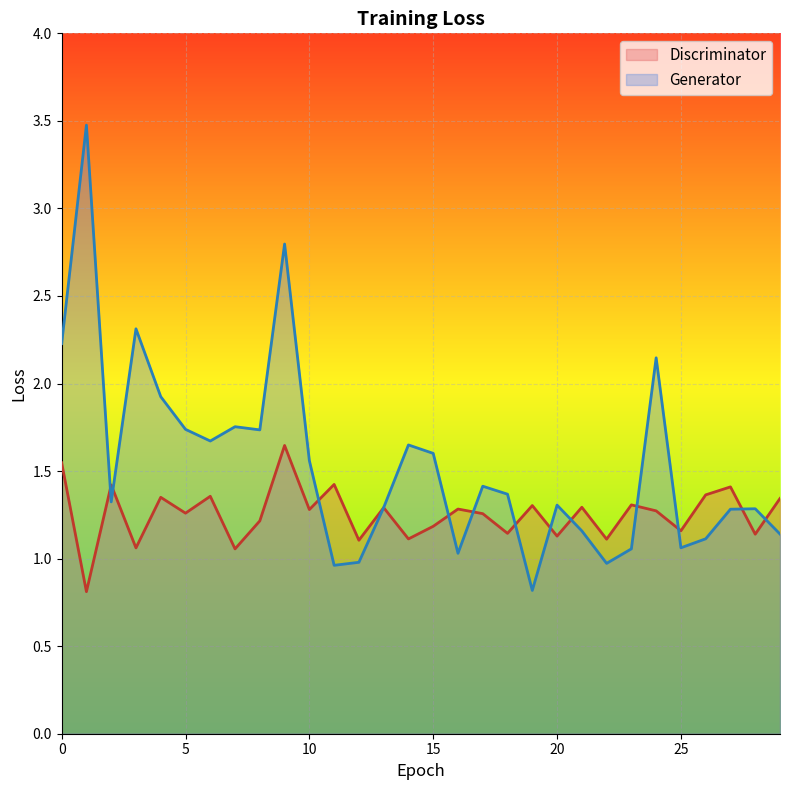

What is the spread (max minus min) of values at 8?

0.5